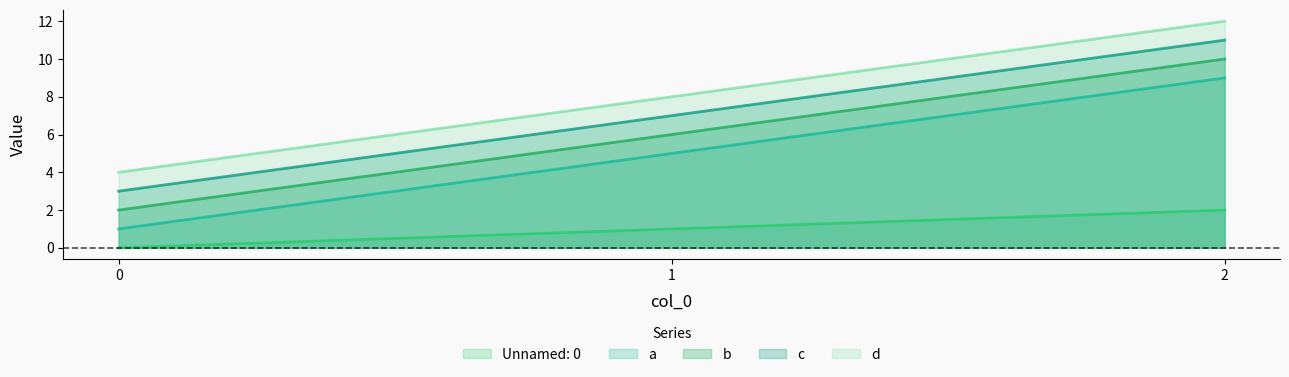

What value does the Unnamed: 0 series have at 2?

2